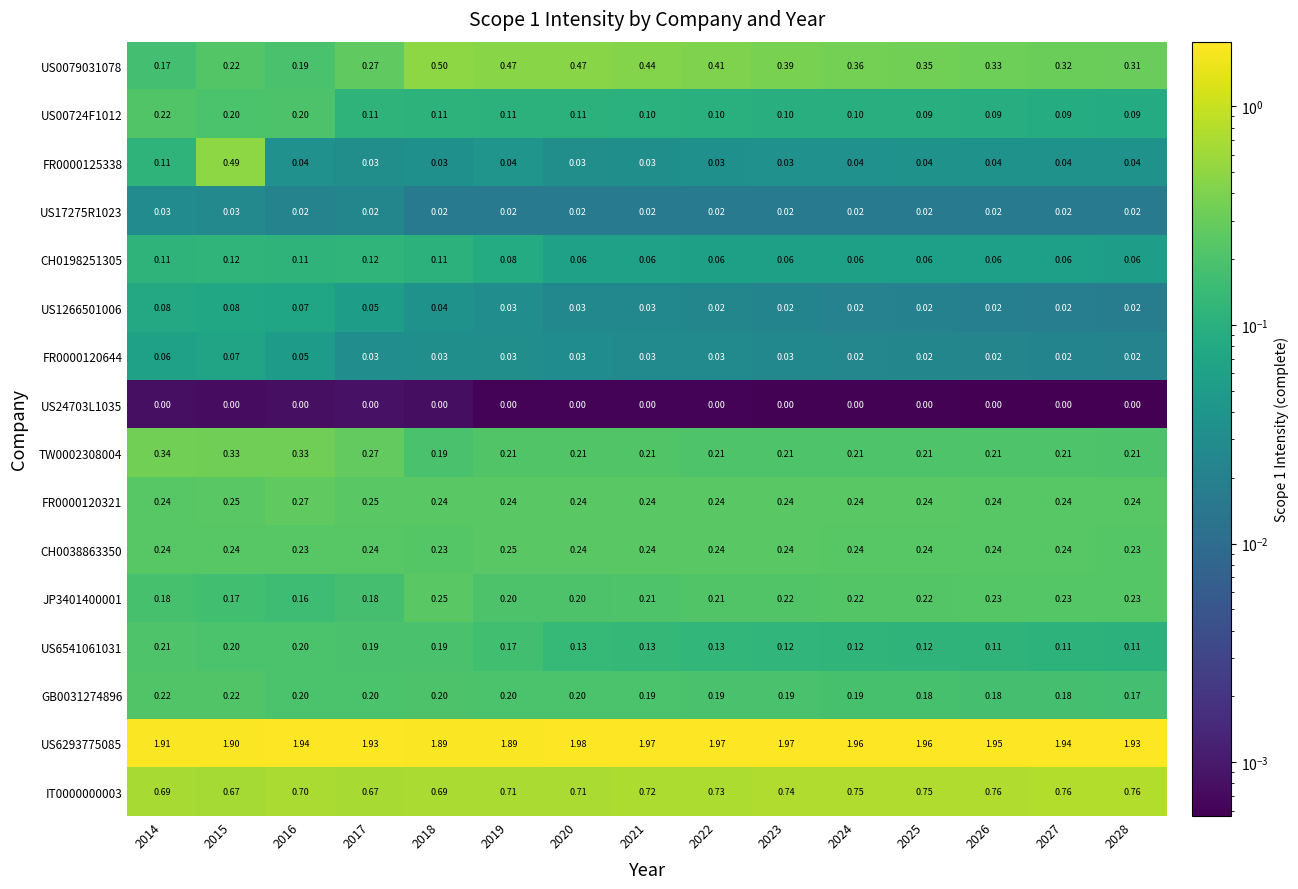

Is the value of CH0198251305 at 2015 greater than the value of US6541061031 at 2026?

Yes